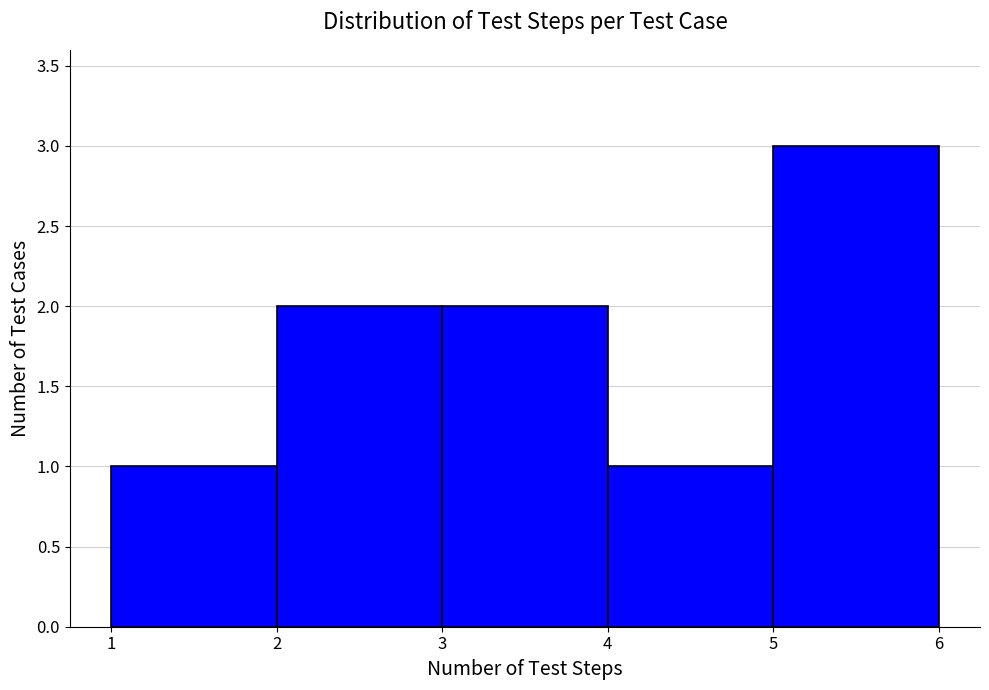

How tall is the bar that spans 3 to 4 on the x-axis? The values are not printed on the chart, so give them approximately, as read against the axis.

2